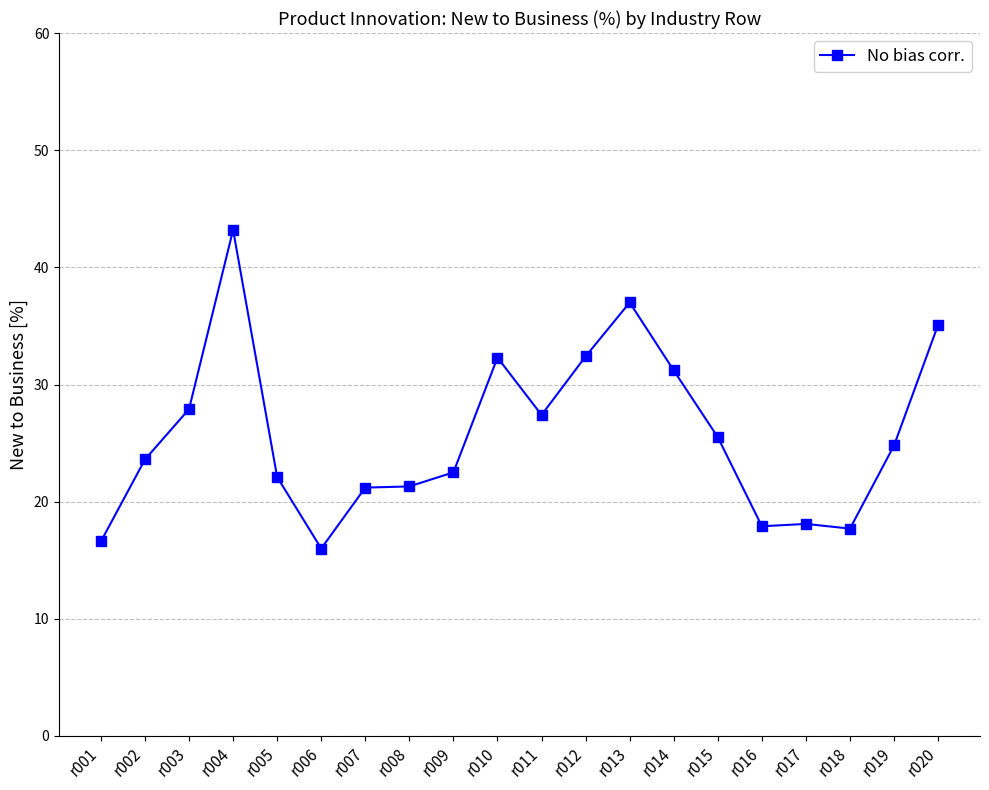

Is this an area chart (filled region under the line)?

No